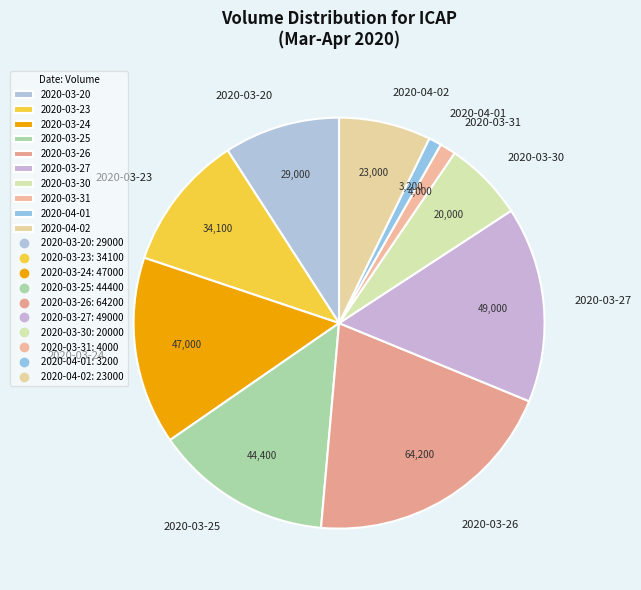

Is the sum of 2020-03-23 and 2020-03-26 greater than half?

No